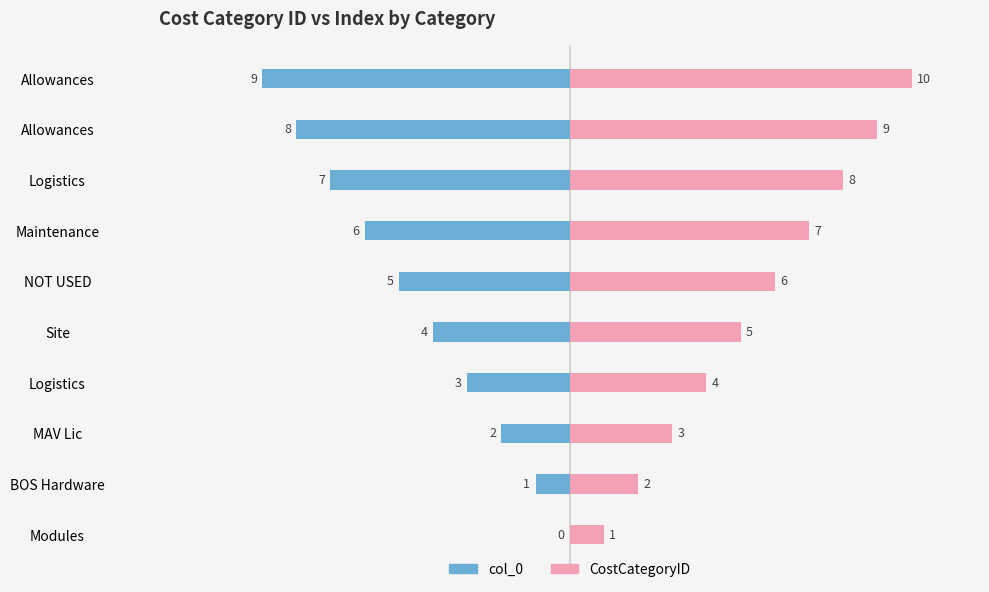

What position from the right is 5?

6